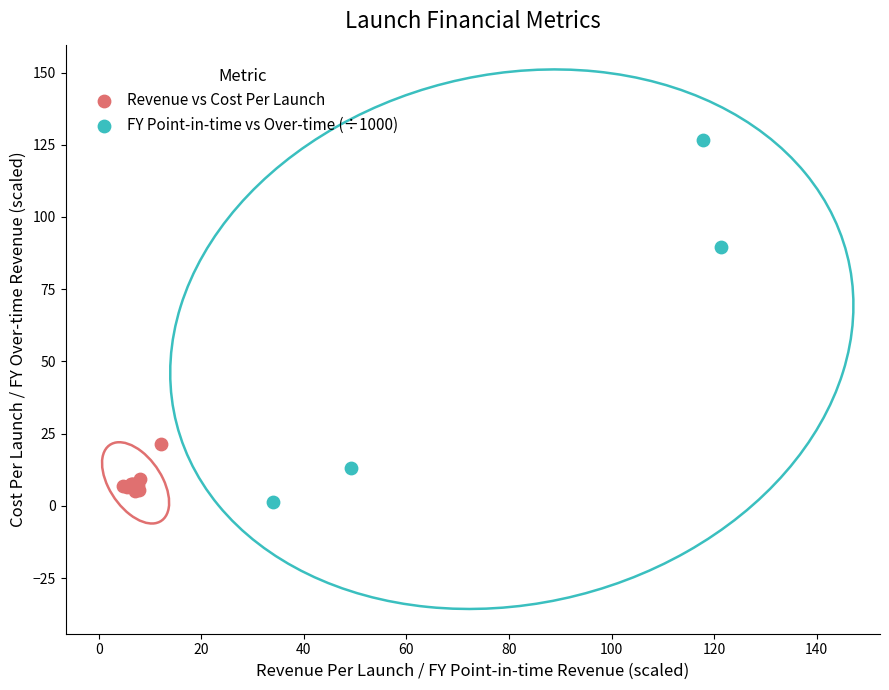

Which series reaches the maximum Y coordinate?

FY Point-in-time vs Over-time (÷1000)